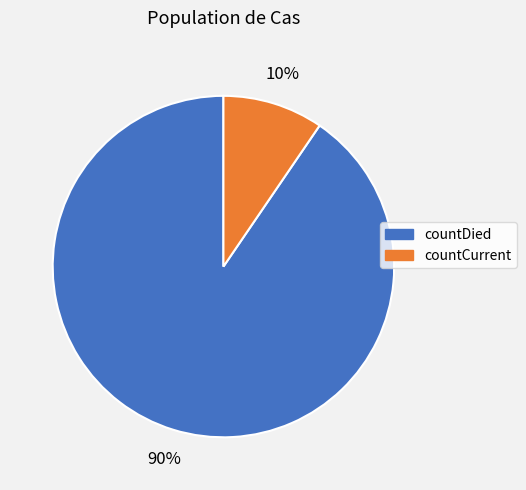

Which has a higher value, countDied or countCurrent?

countDied